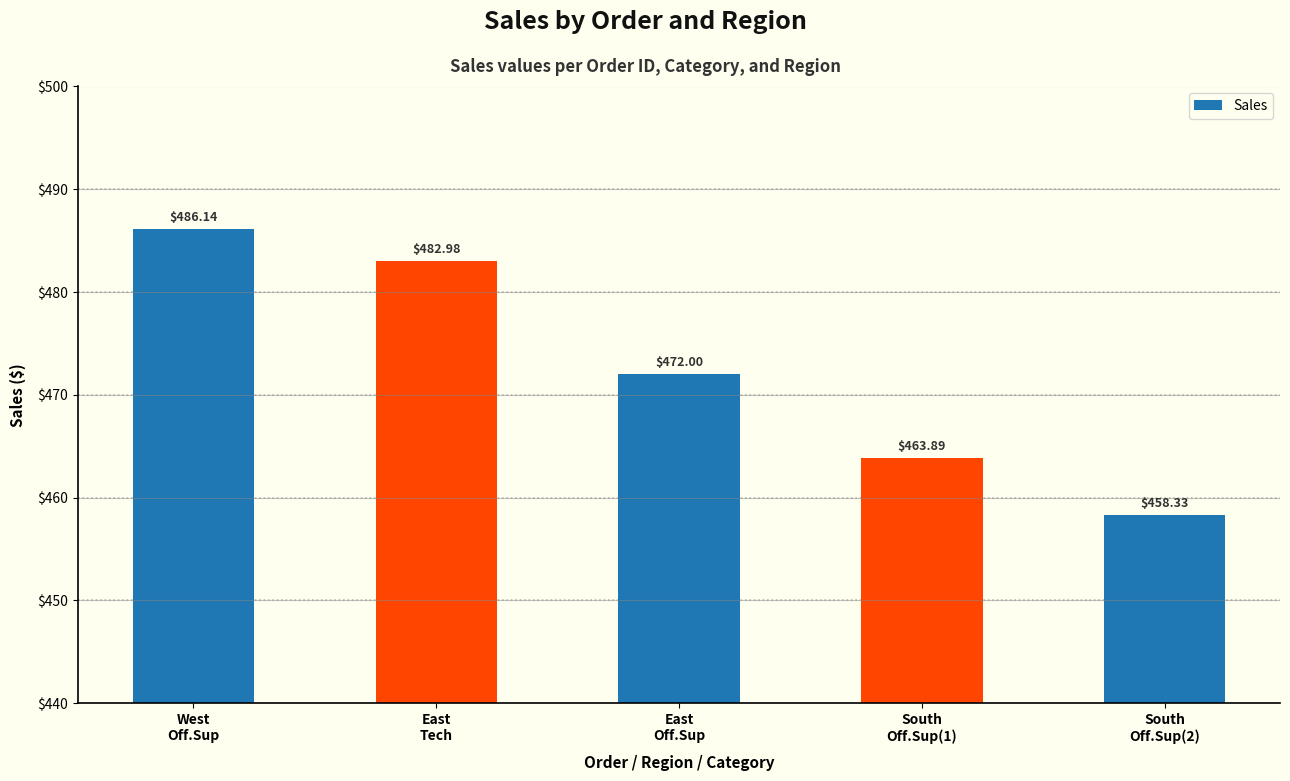

Which label corresponds to the largest value in the chart?

West
Off.Sup